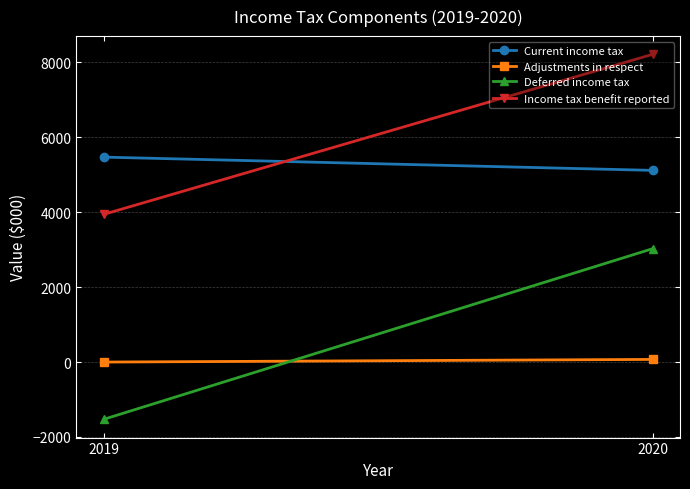

What is the difference between the maximum and minimum values in the Adjustments in respect series?

71